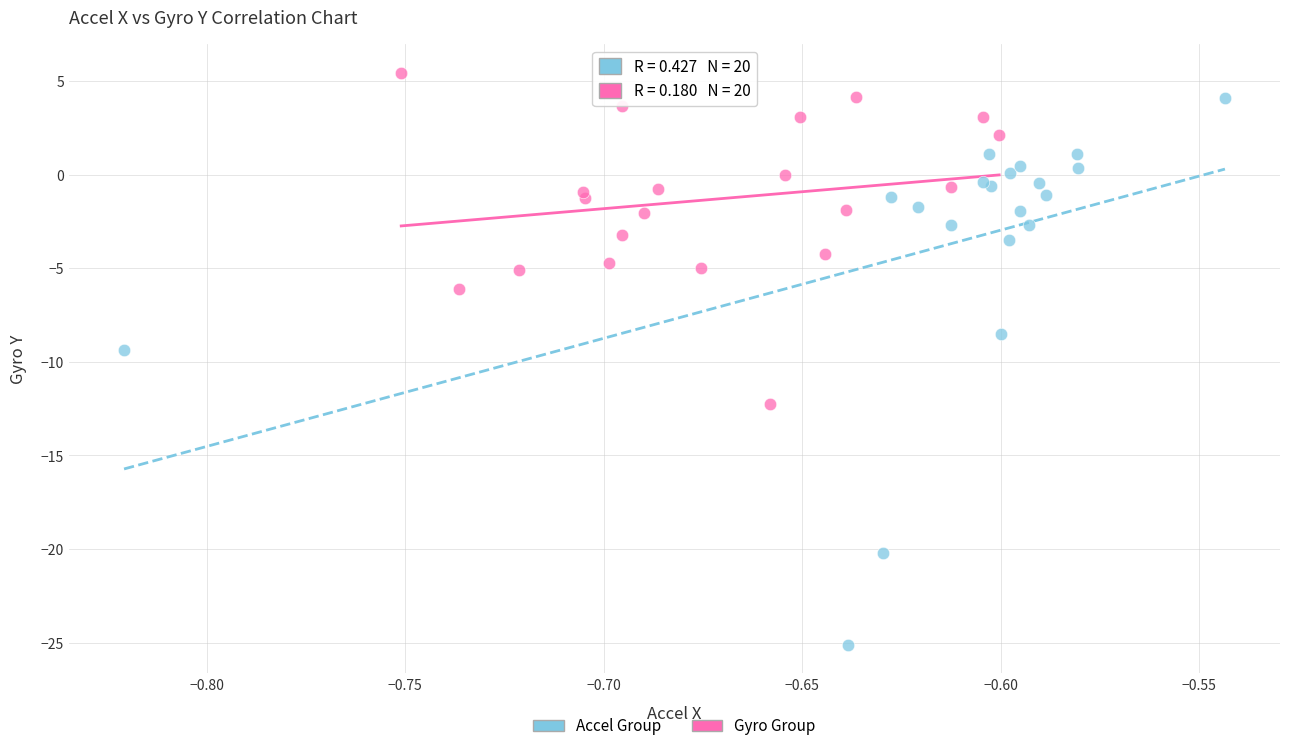

Which series contains the lowest Y value?

Accel Group